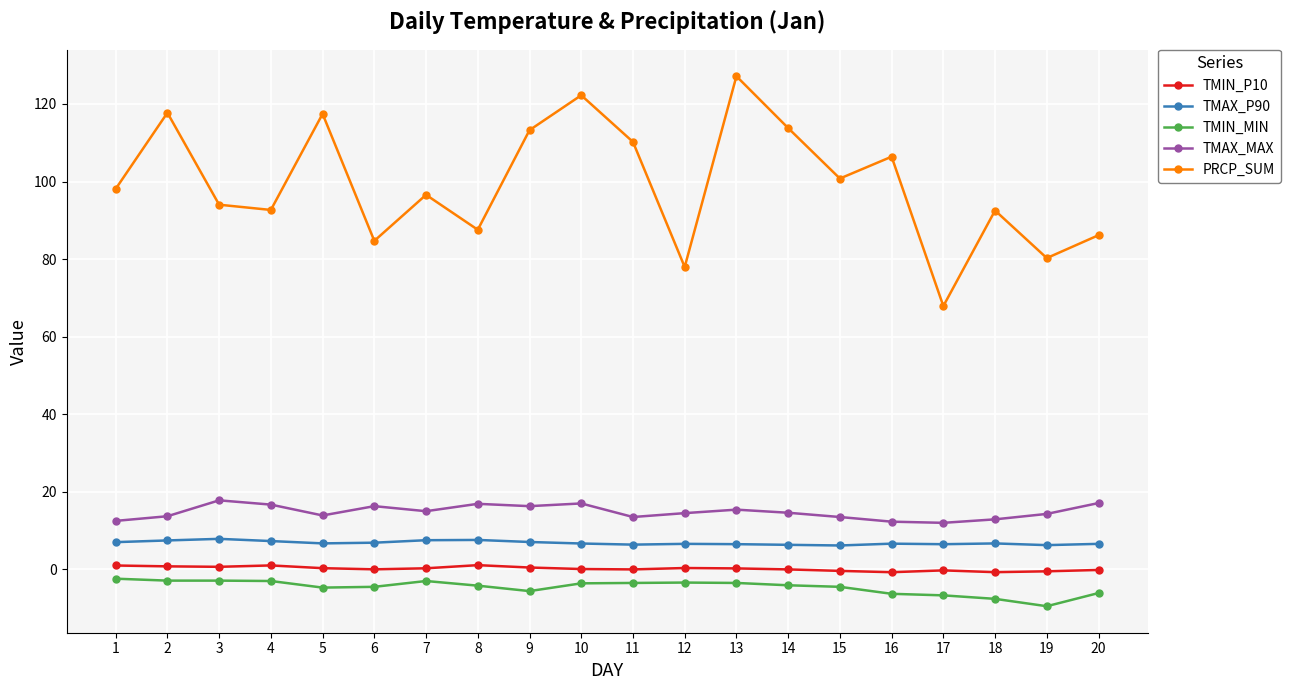

What is the maximum value for TMIN_P10?

1.1